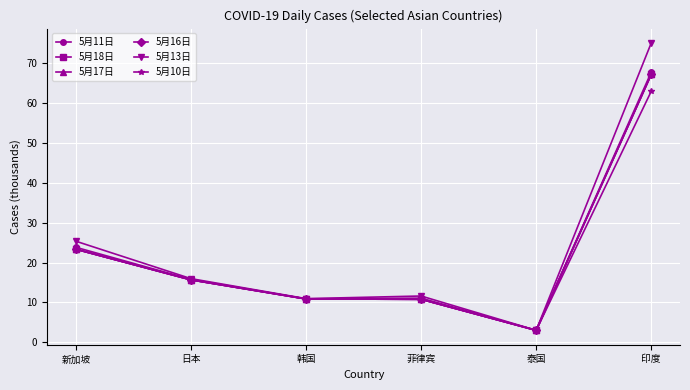

Is this an area chart (filled region under the line)?

No